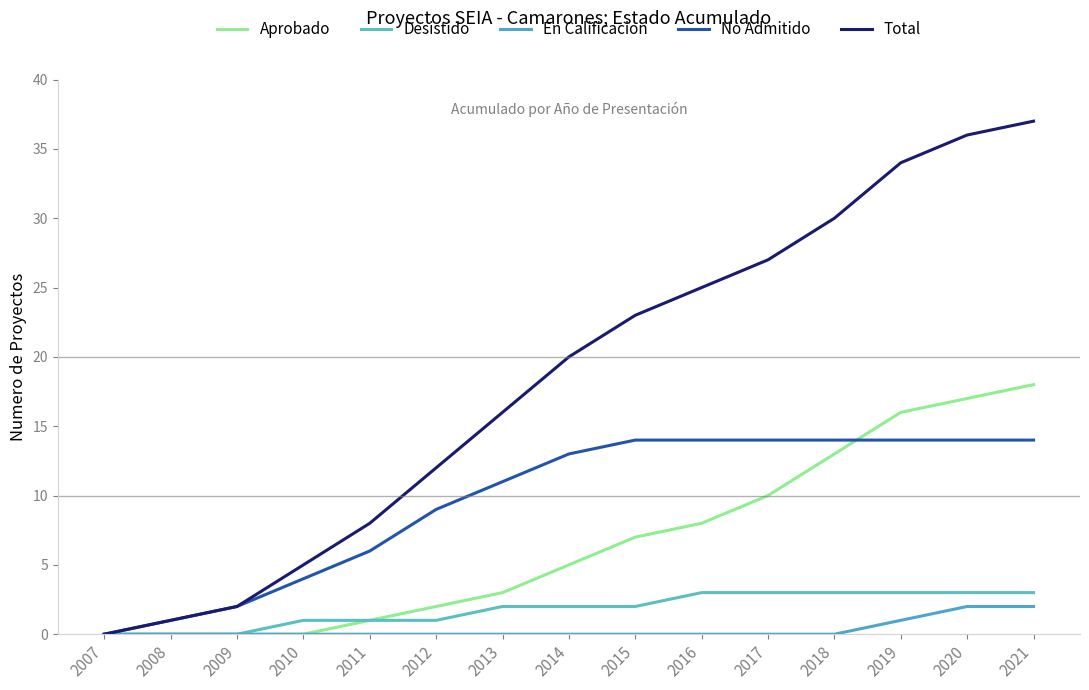

Is the value of Total at 2018 greater than the value of Aprobado at 2013?

Yes